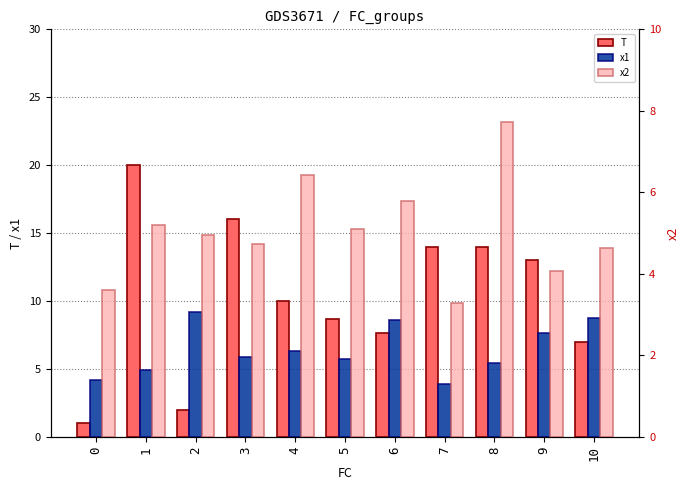

Rank the series by their average value, from lowest to highest.

x2, x1, T